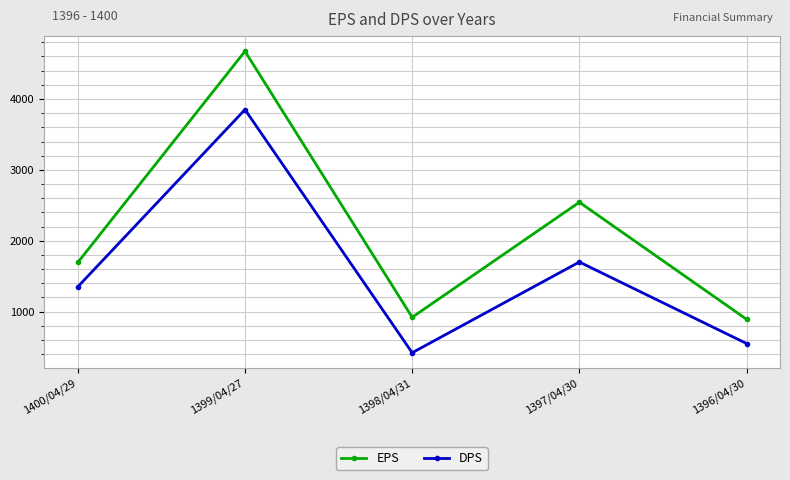

Which series has the widest spread of values?

EPS